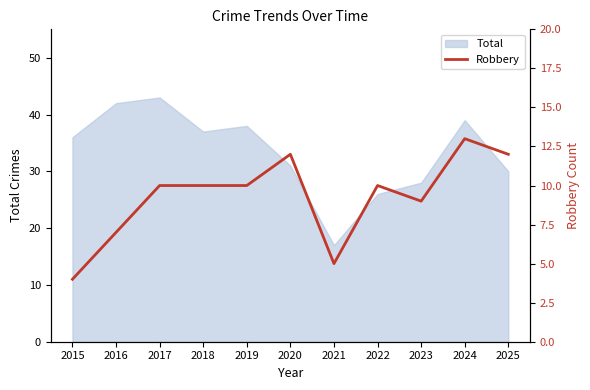

What is the minimum value for Total?

17